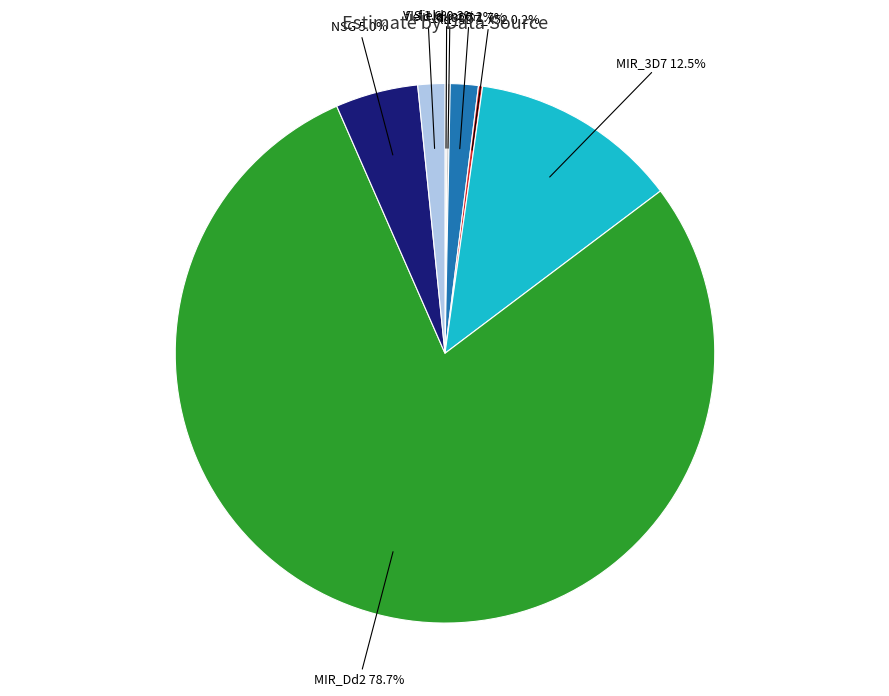

Is there a majority slice in this chart?

Yes